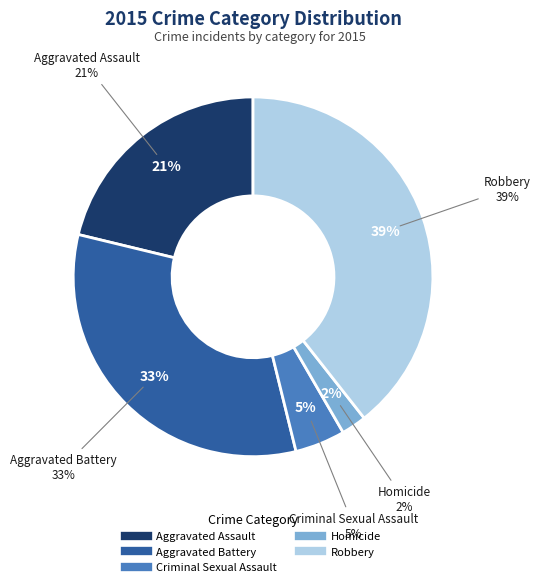

What percentage is the Criminal Sexual Assault slice, to the nearest percent?

5%